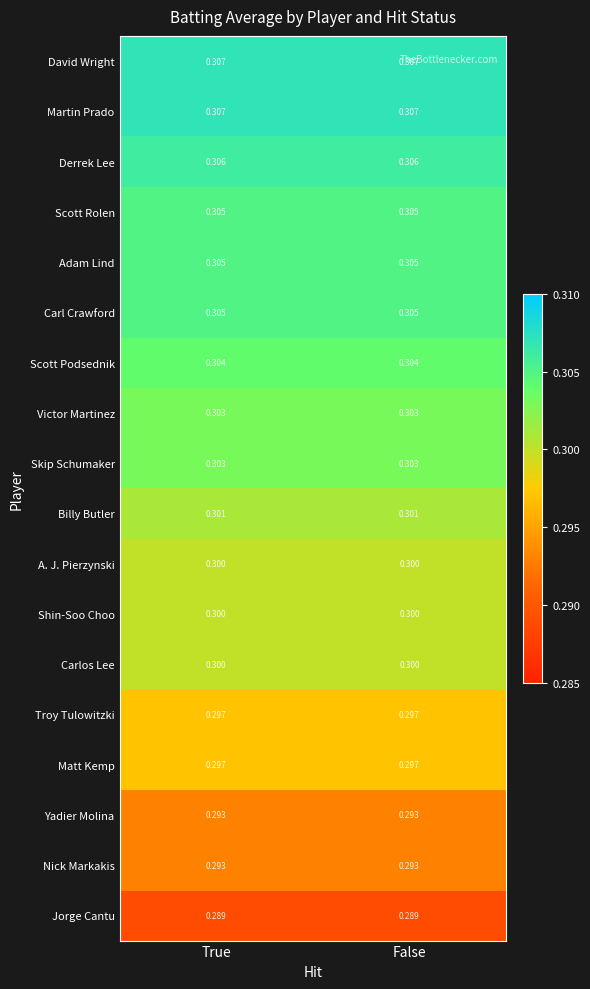

Is the value of David Wright at True greater than the value of Yadier Molina at False?

Yes